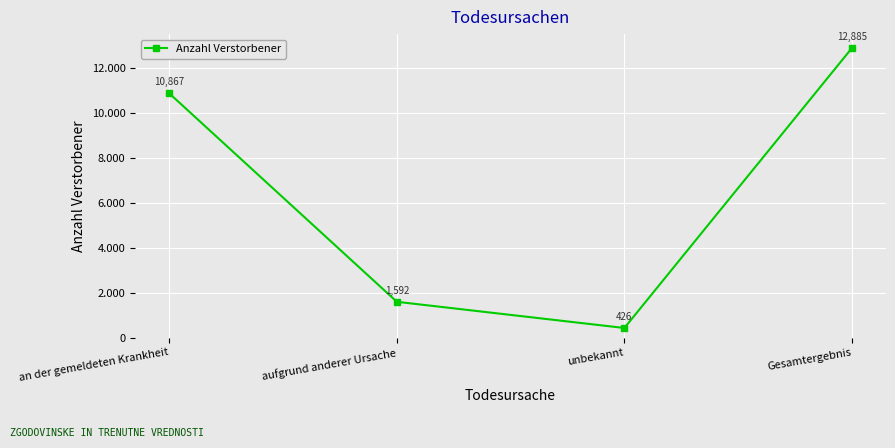

What is the label of the 3rd point from the left?

unbekannt